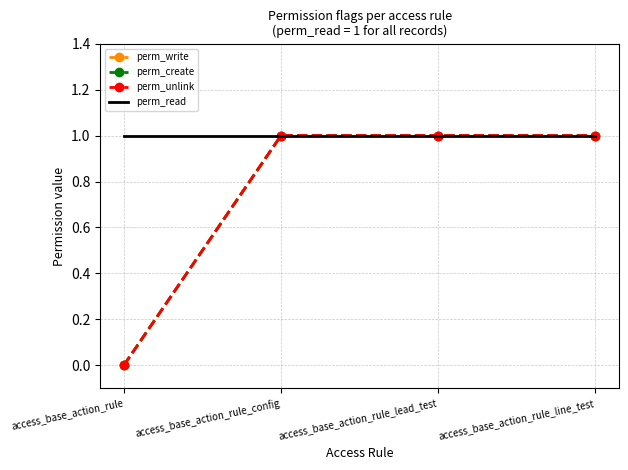

What is the approximate value of perm_unlink at access_base_action_rule_line_test?

1